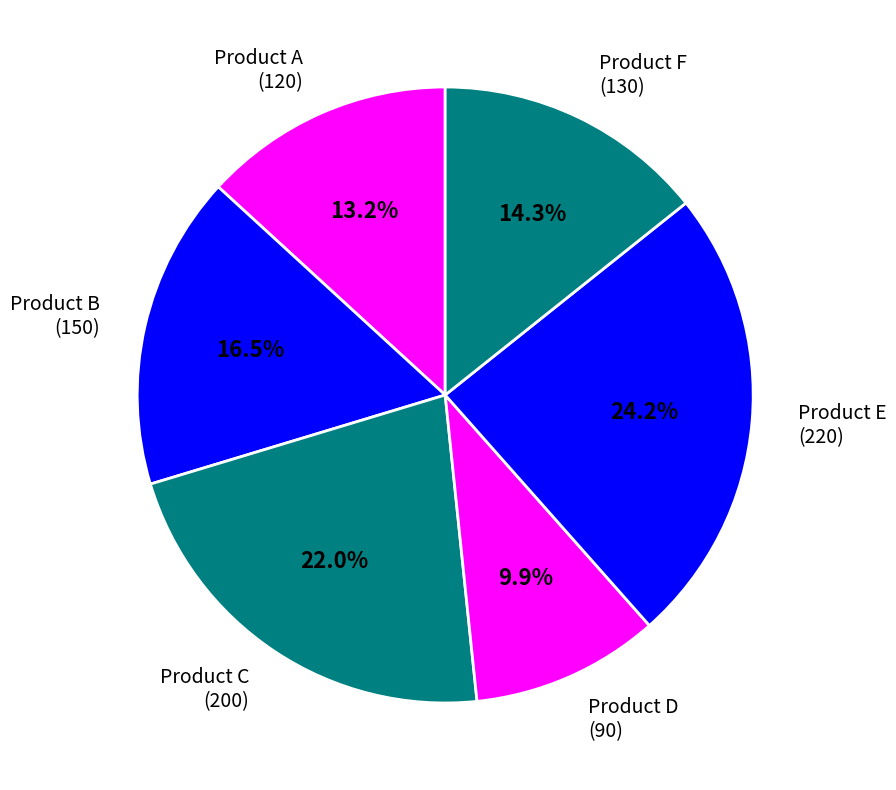

Is the sum of Product F and Product C greater than half?

No